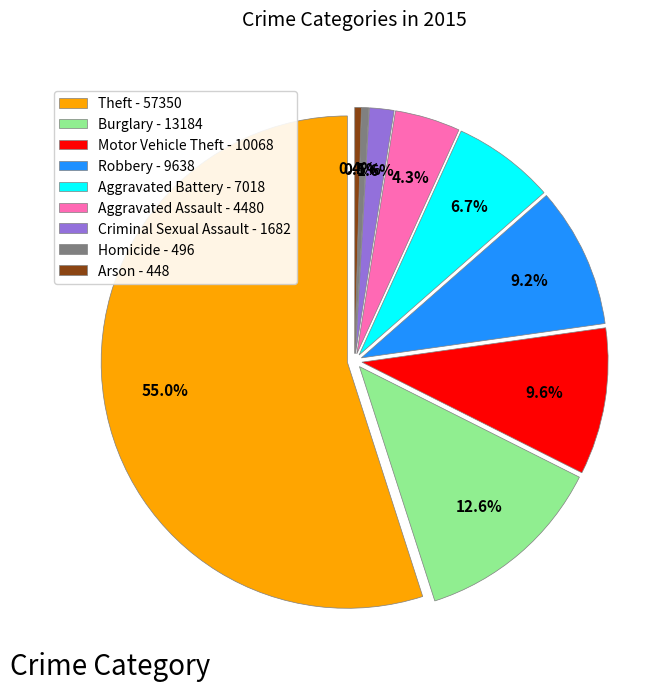

To the nearest percent, what is the average slice percentage?

11%